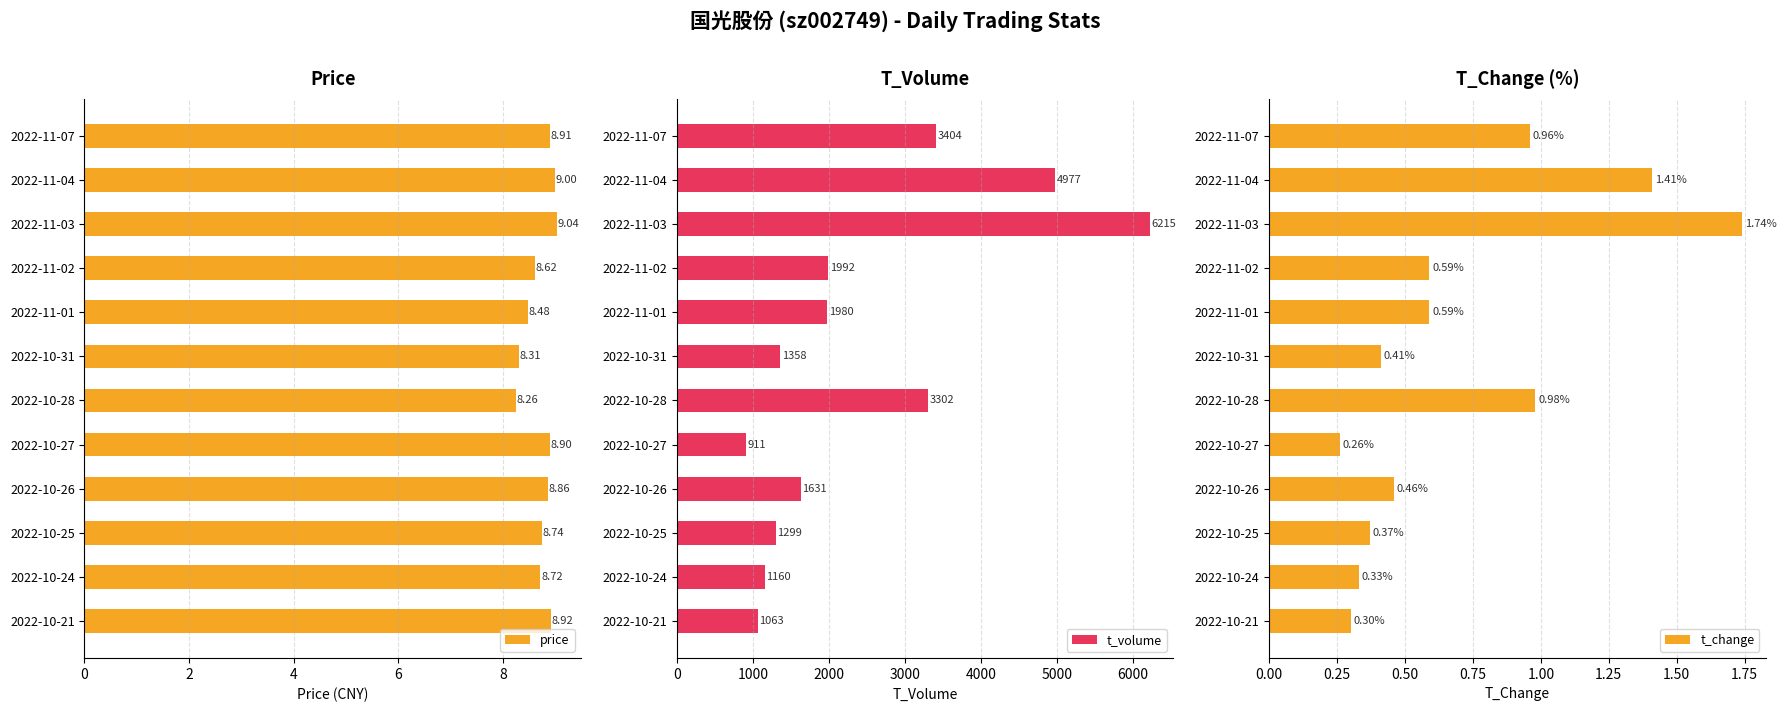

What is the difference between the maximum and second lowest values in the price series?

0.7